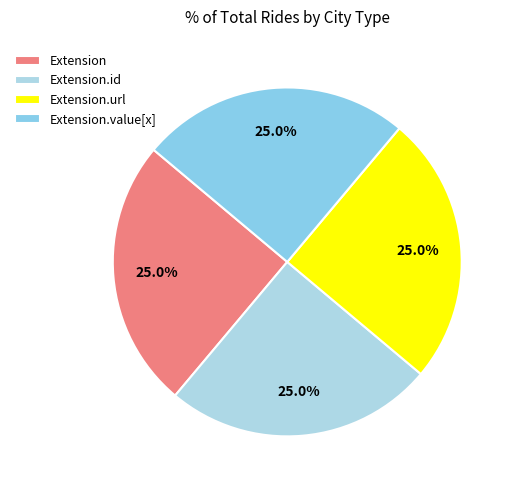

Count the number of slices in the pie.

4